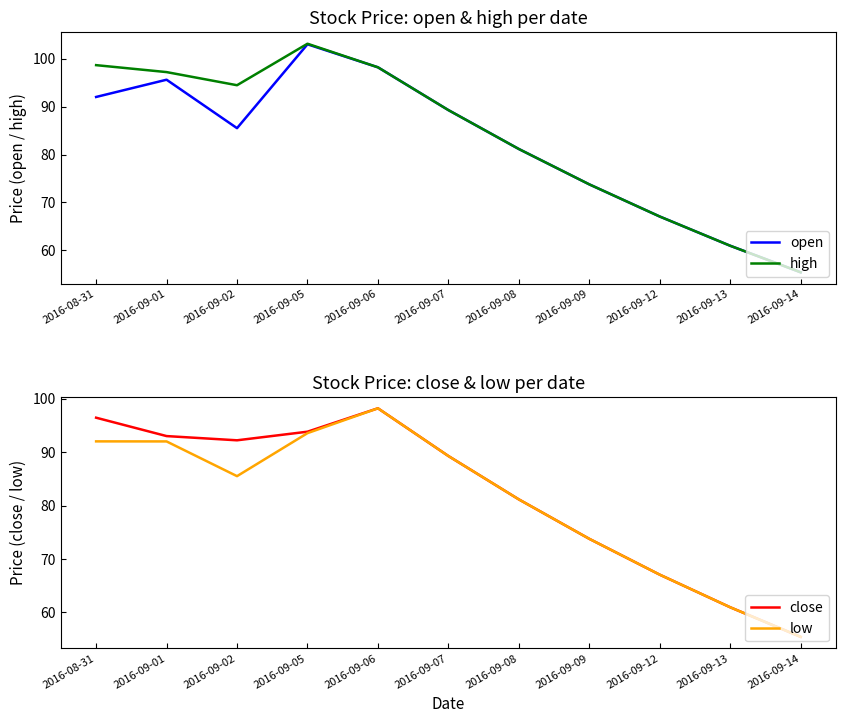

What is the label of the 5th point from the right?

2016-09-08